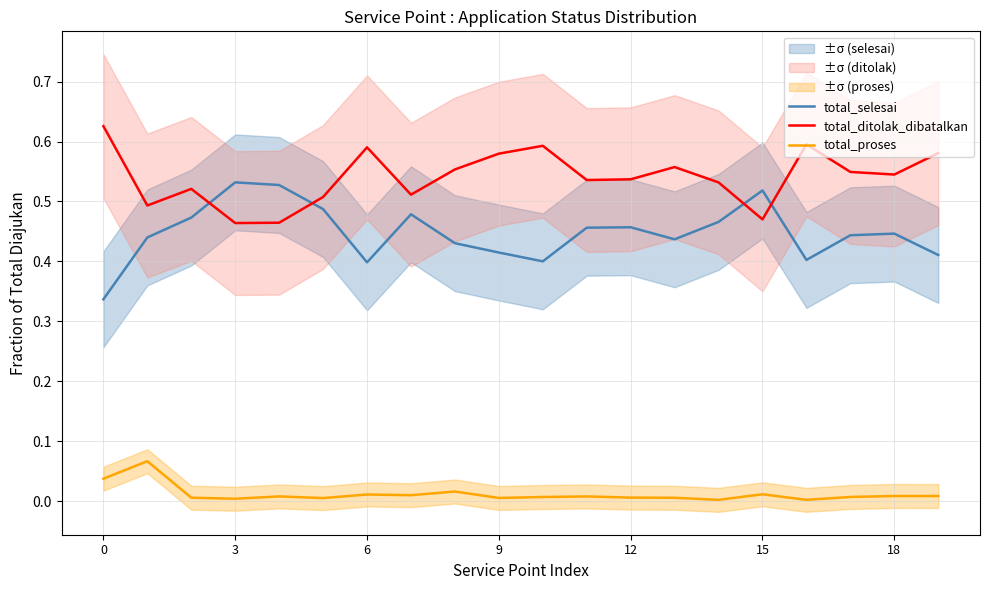

List the series in order of their overall mean, lowest first.

total_proses, total_selesai, total_ditolak_dibatalkan